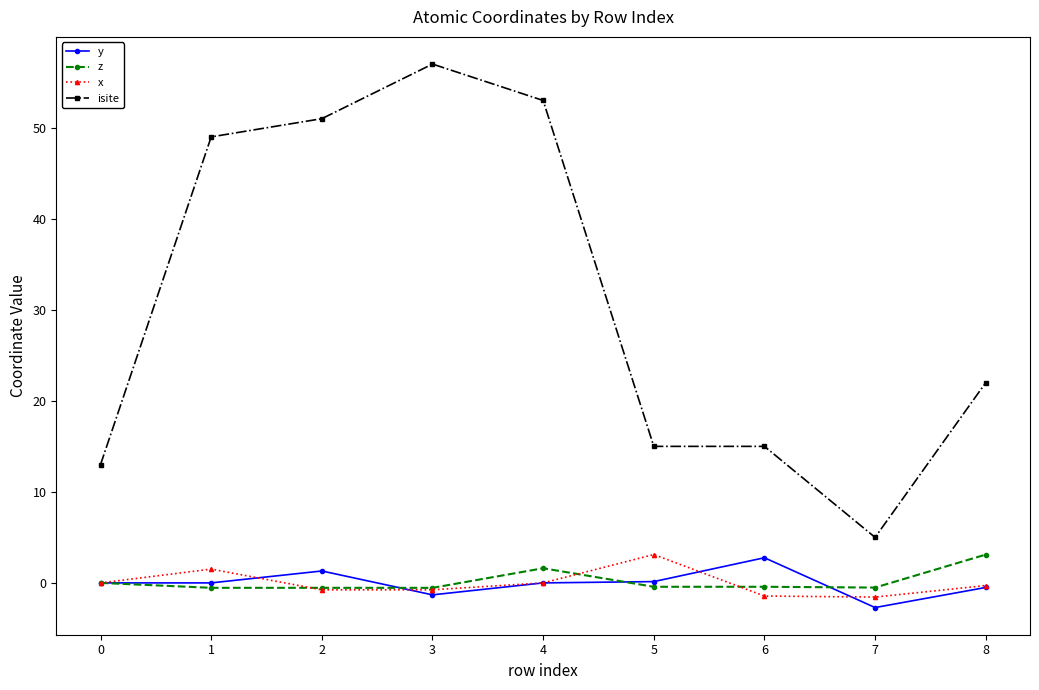

How many series are shown in this chart?

4